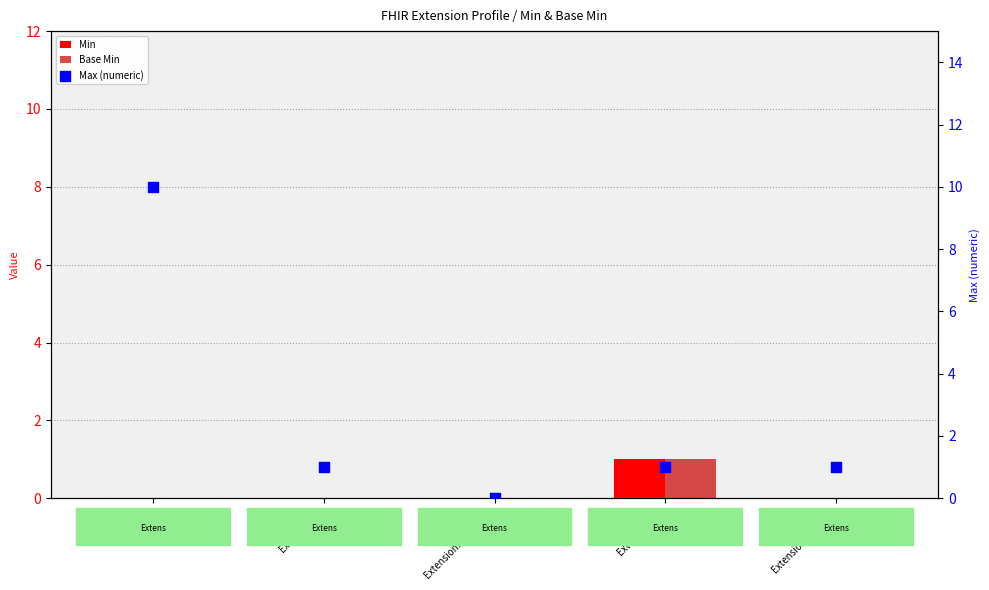

What is the total value across all series at Extension.id?

1